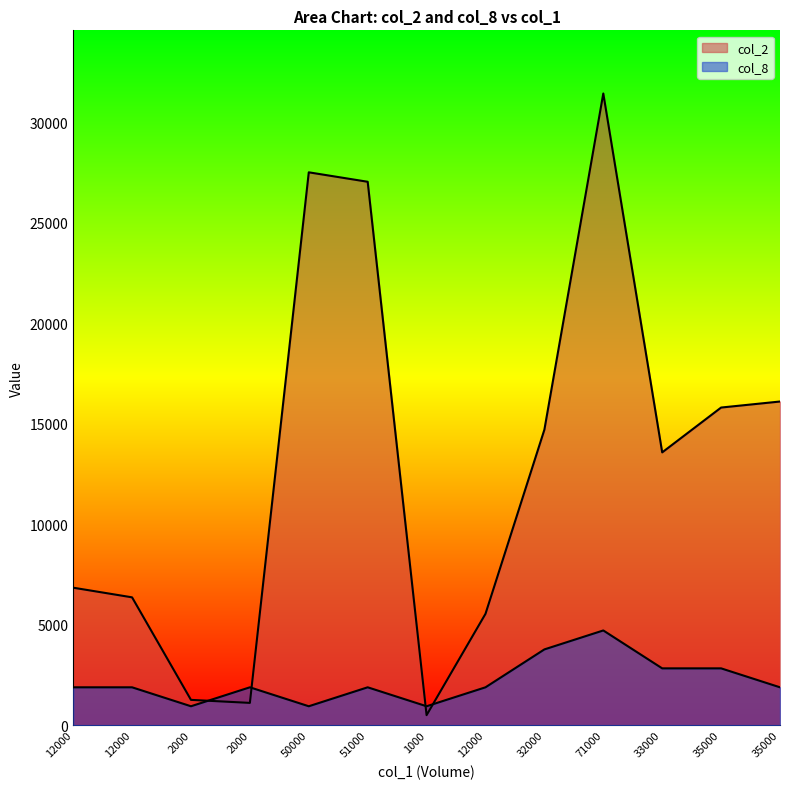

What is the minimum value shown in the chart?

500.0